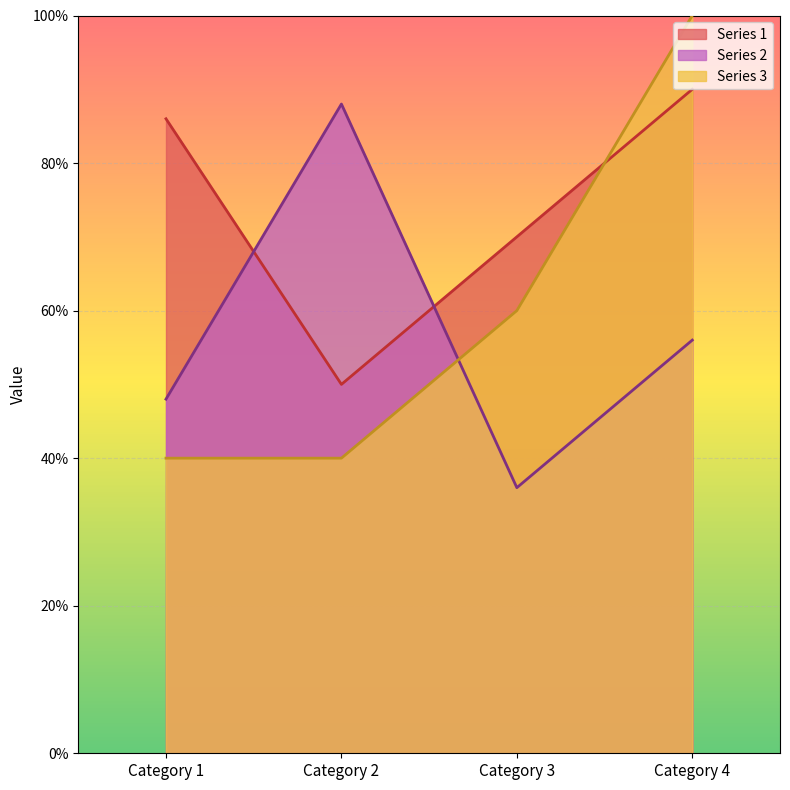

What is the value of the Series 3 point at the 2nd from the left?

2.0